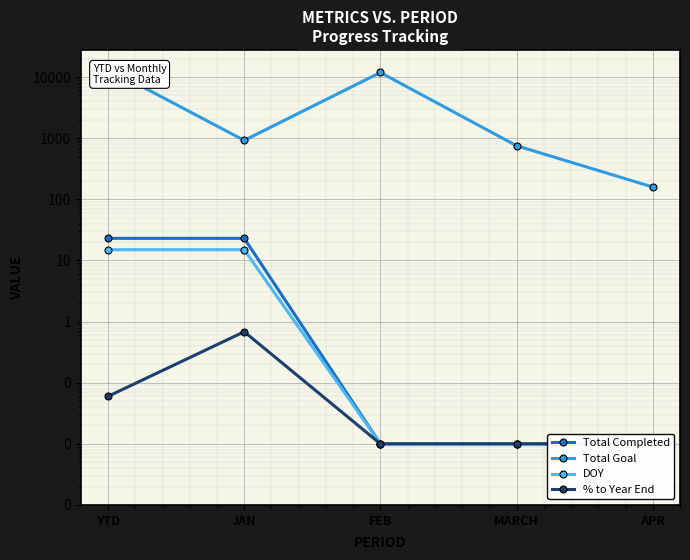

How many series are shown in this chart?

4